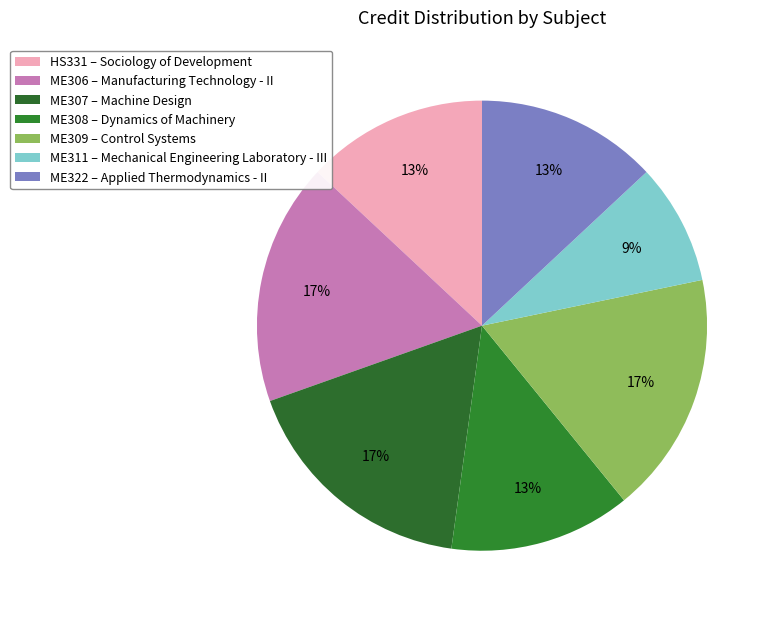

Count the number of slices in the pie.

7